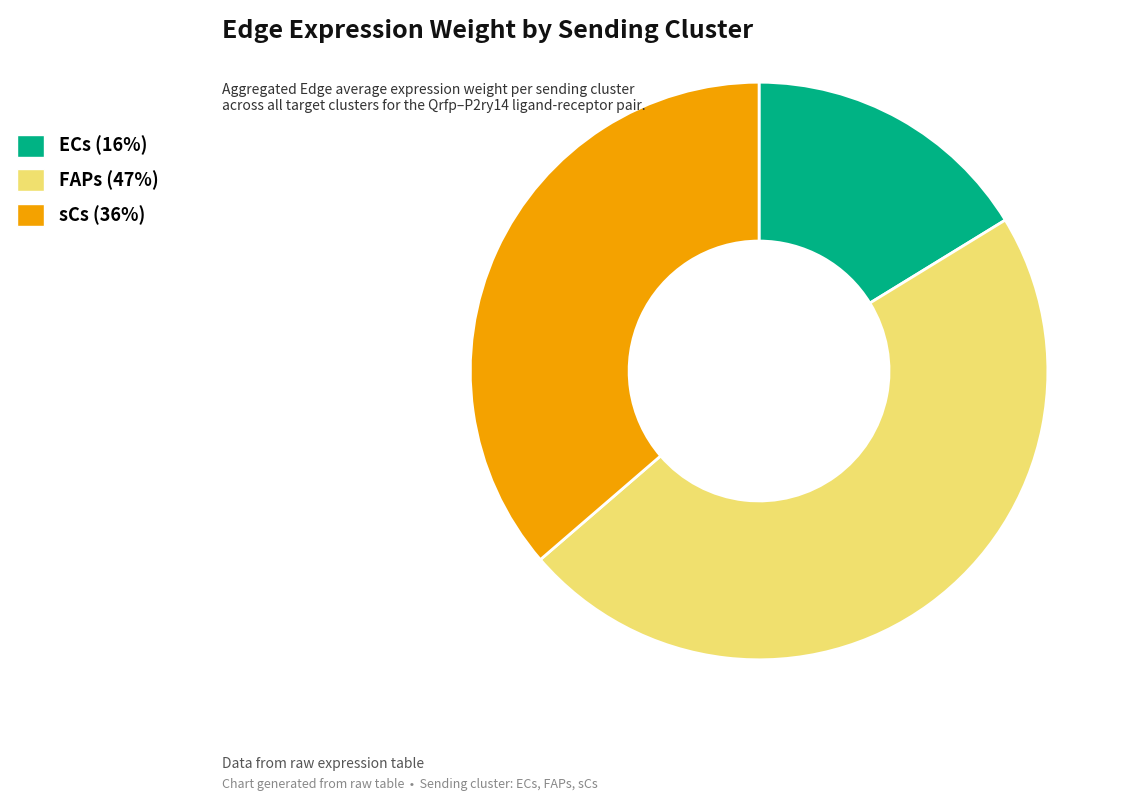

Rank the categories by value from highest to lowest.

FAPs, sCs, ECs